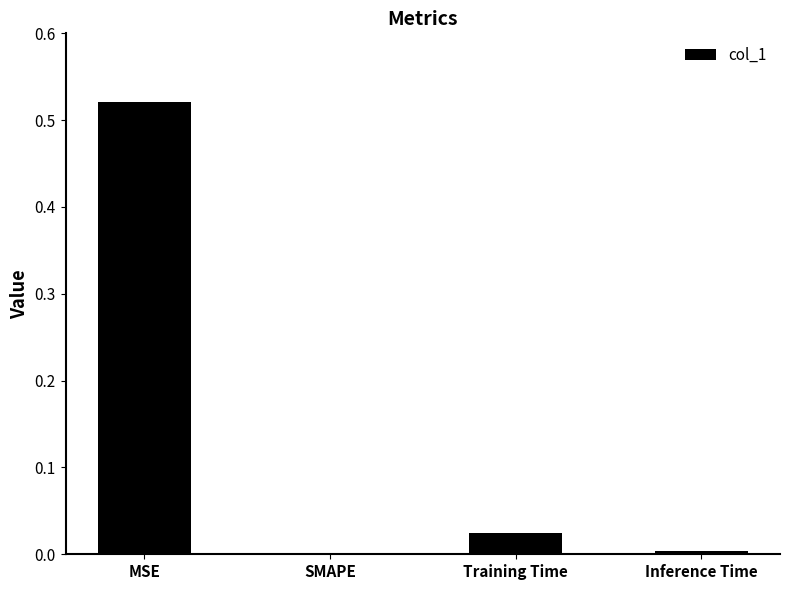

Which label corresponds to the largest value in the chart?

MSE